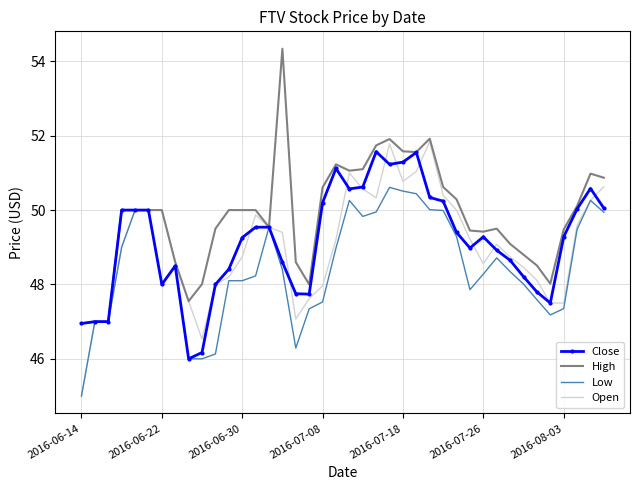

Which series has the widest spread of values?

High